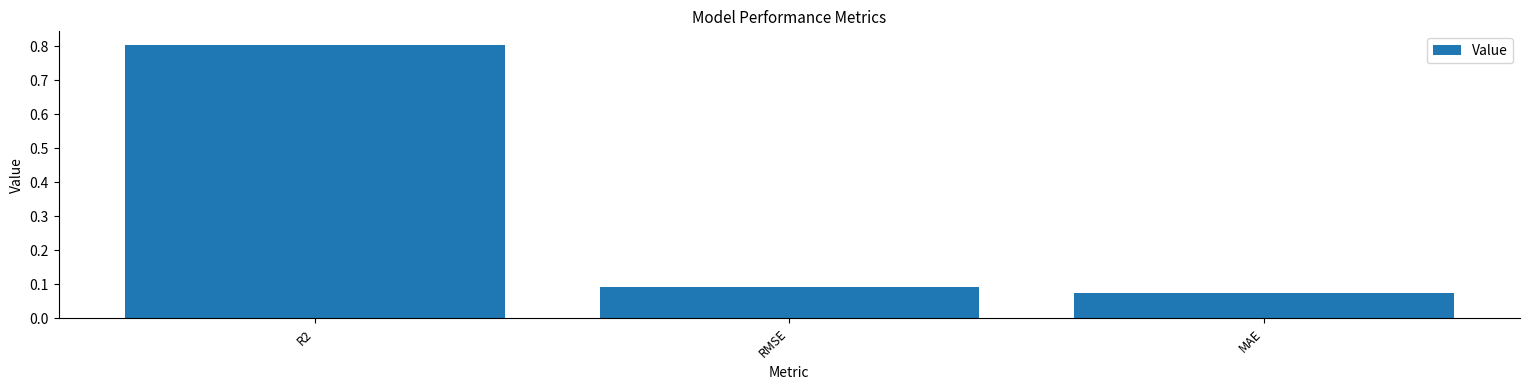

At which category does the chart reach its peak across all series?

R2